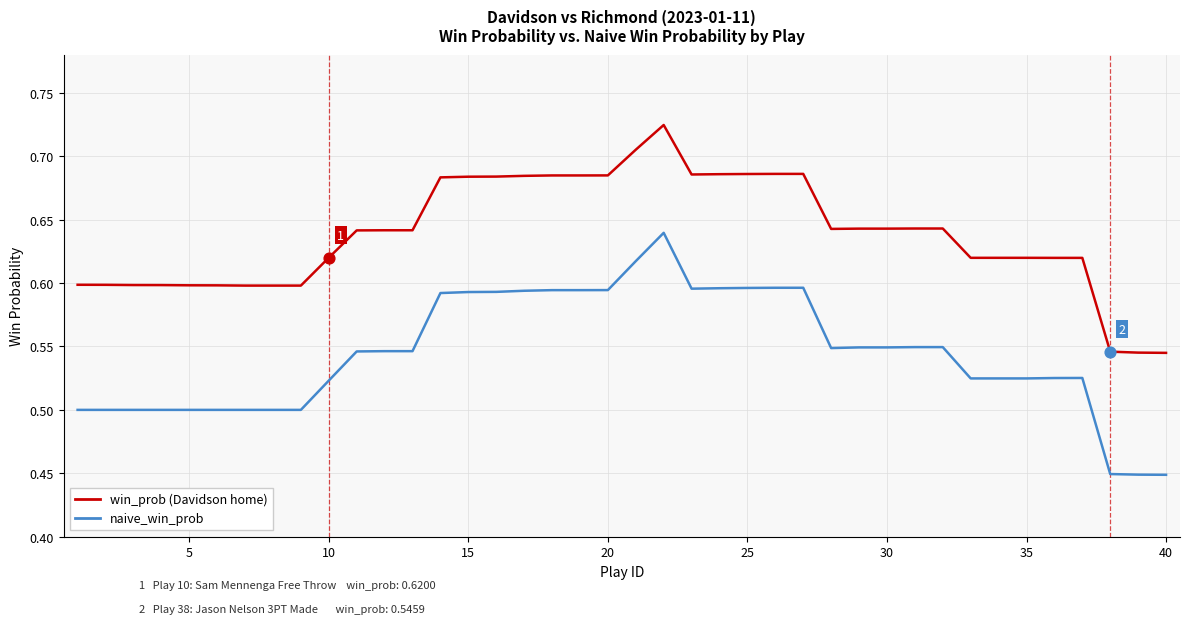

What are all the series names shown in the legend?

win_prob (Davidson home), naive_win_prob